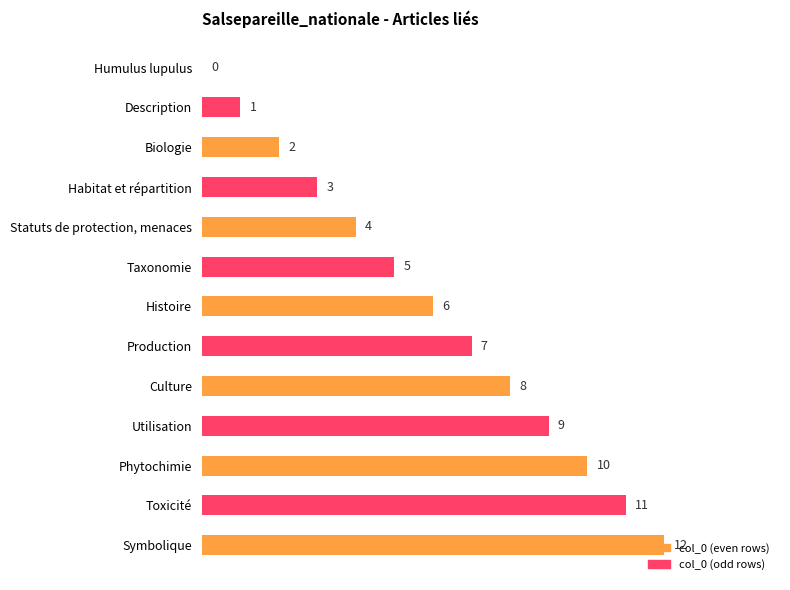

What is the greatest value displayed?

12